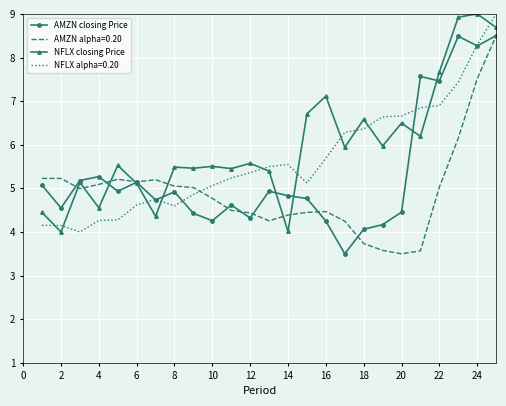

True or false: NFLX closing Price and NFLX alpha=0.20 cross at least once.

True